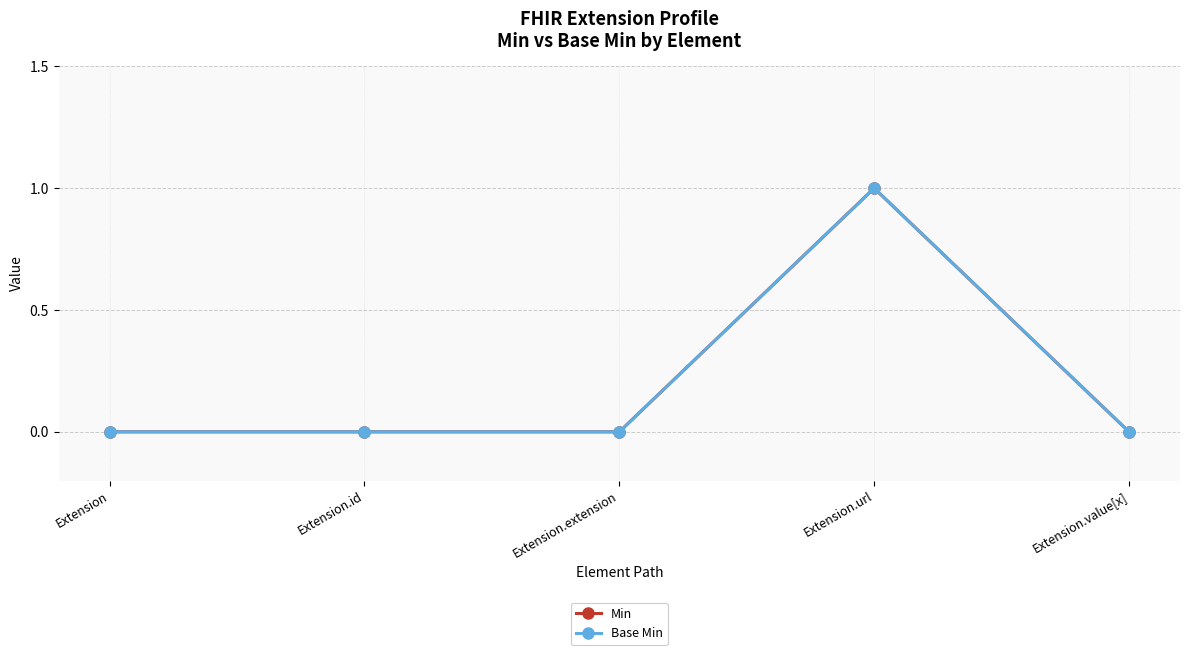

Does the chart have visible grid lines?

Yes